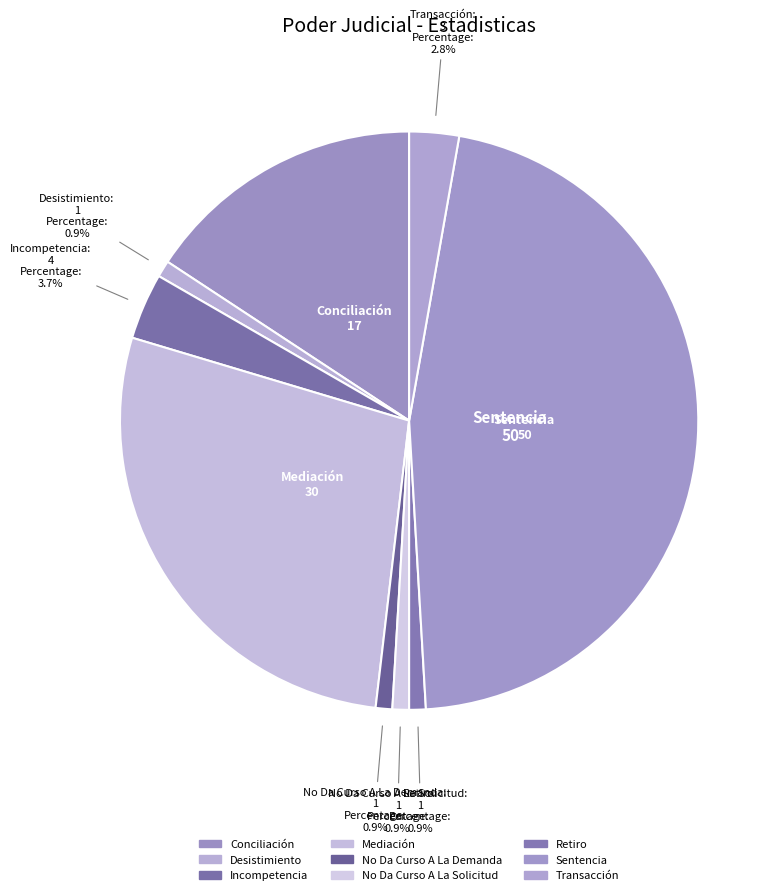

Count the number of slices in the pie.

9